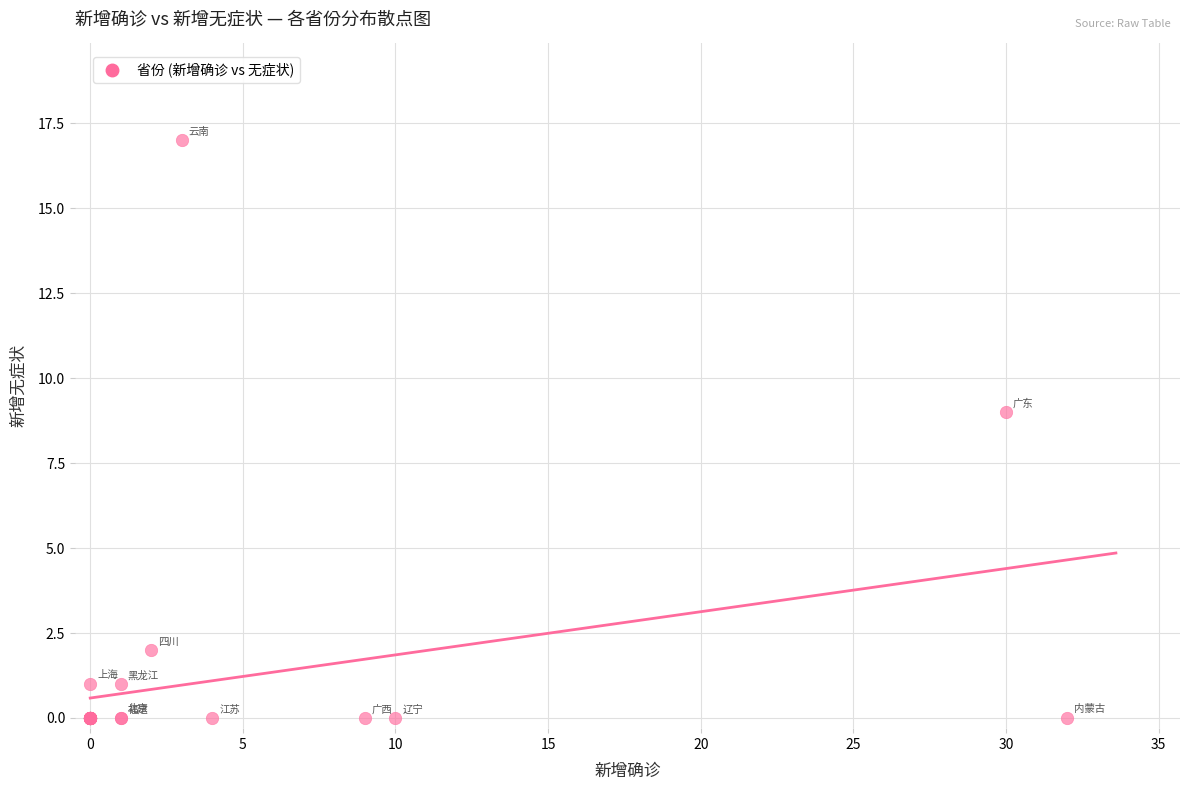

What Y value in the scatter plot is closest to 8?

9